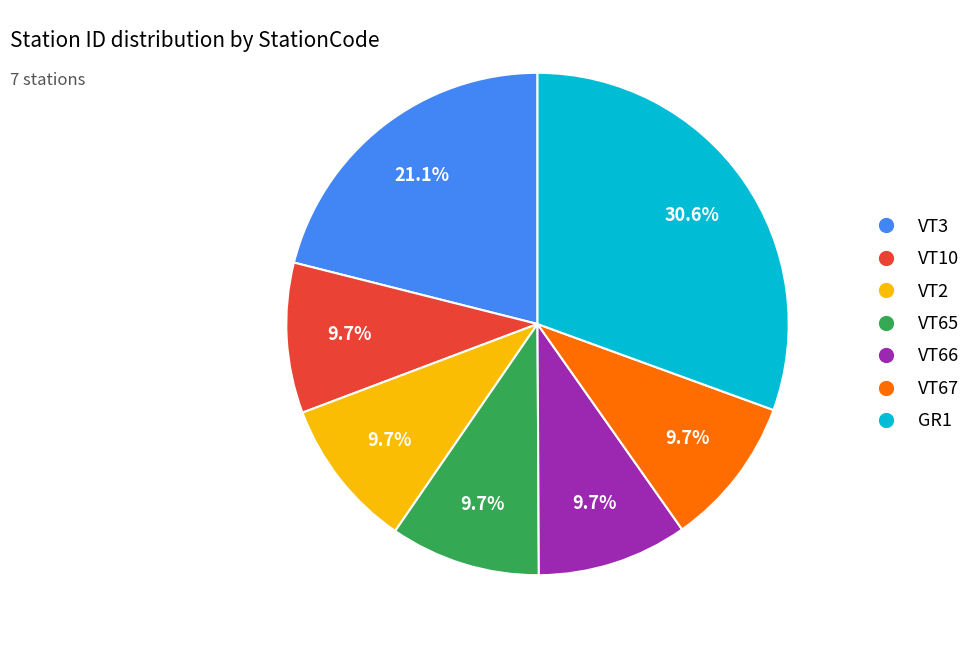

How many slices are in this pie chart?

7